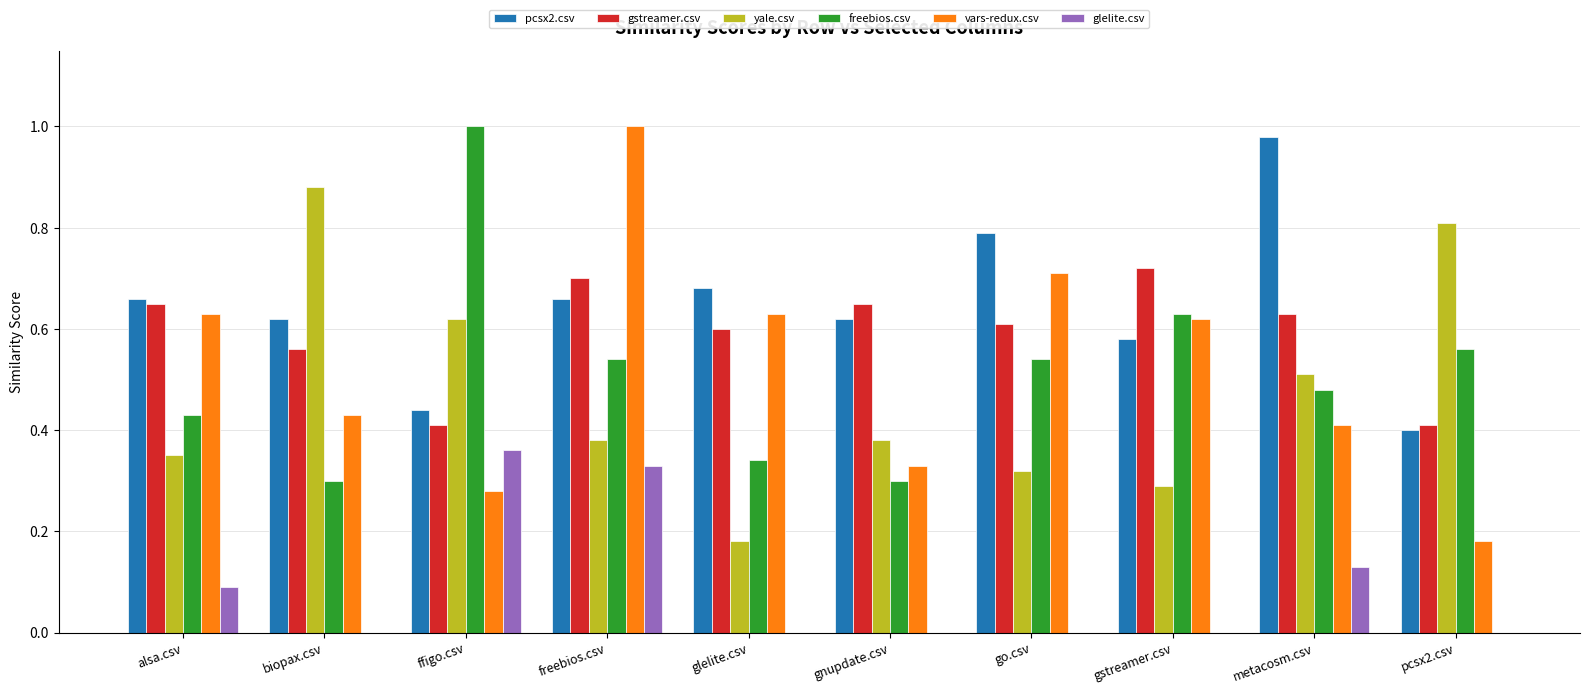

The value of vars-redux.csv at glelite.csv is 1.0. True or false?

False